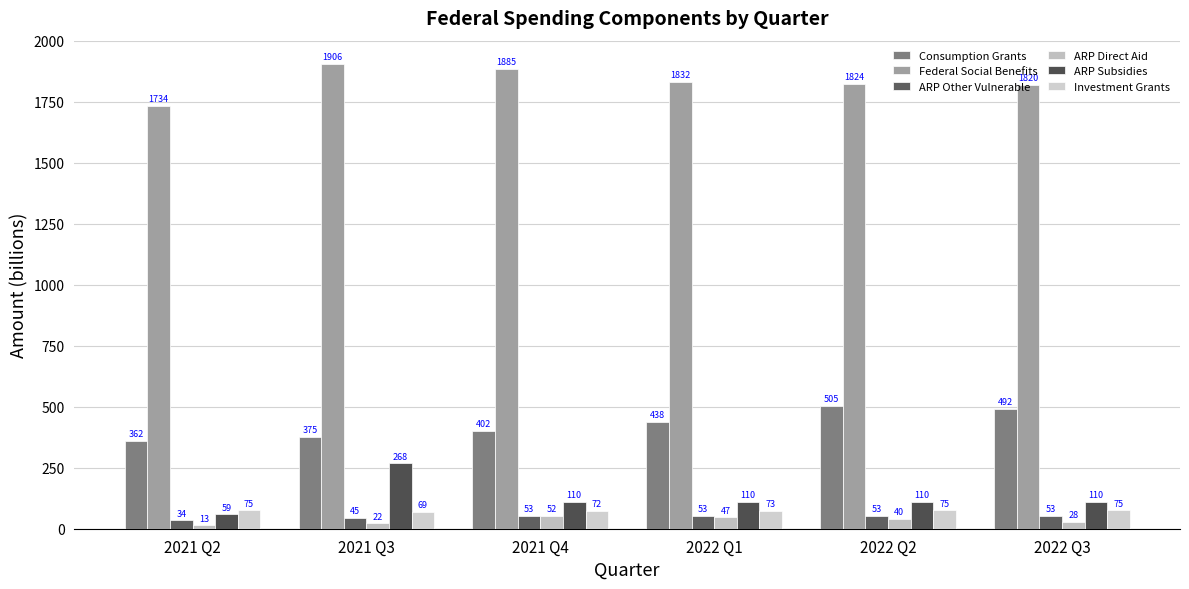

At which label does ARP Subsidies reach its peak?

2021 Q3